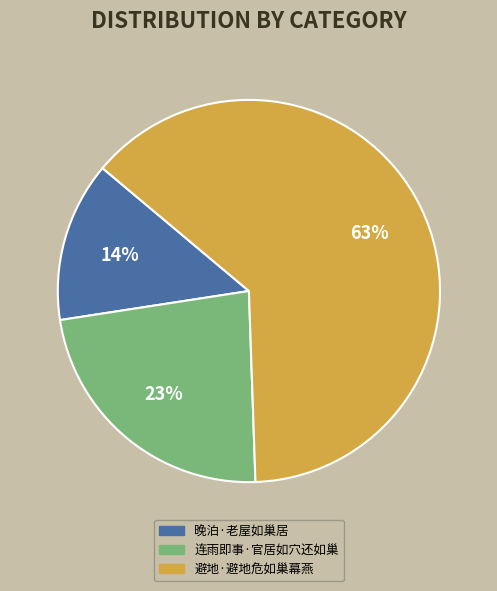

True or false: 晚泊·老屋如巢居 accounts for 14% of the total.

True